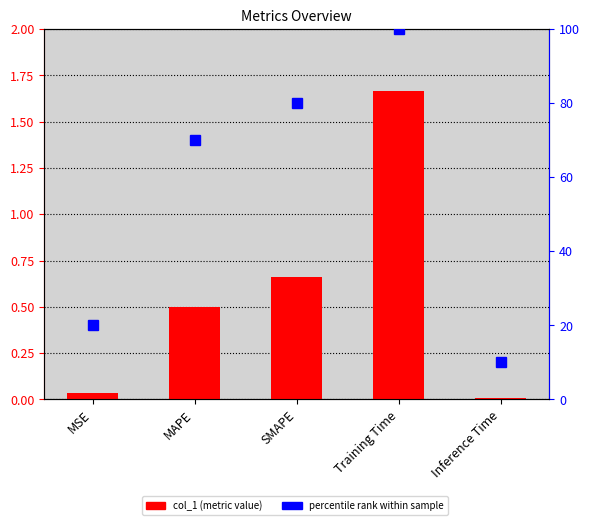

What are all the series names shown in the legend?

col_1, percentile rank